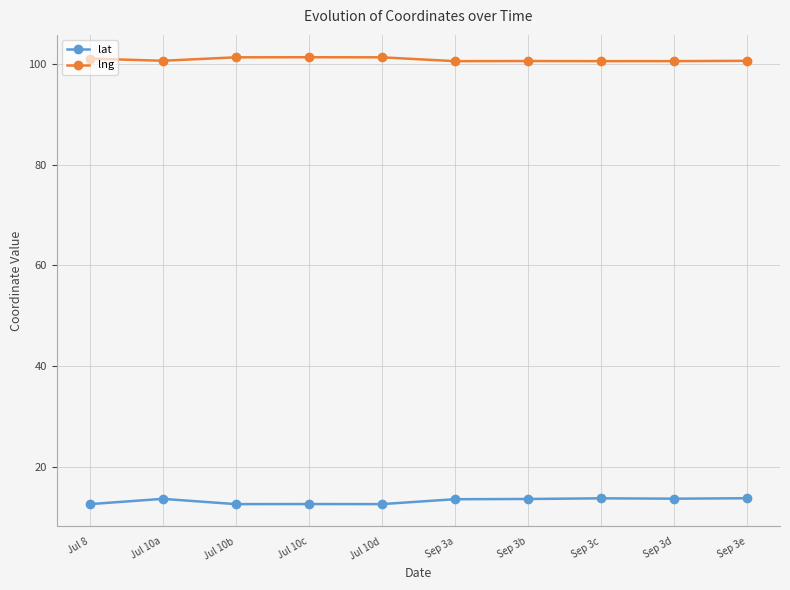

Rank the series by their average value, from highest to lowest.

lng, lat